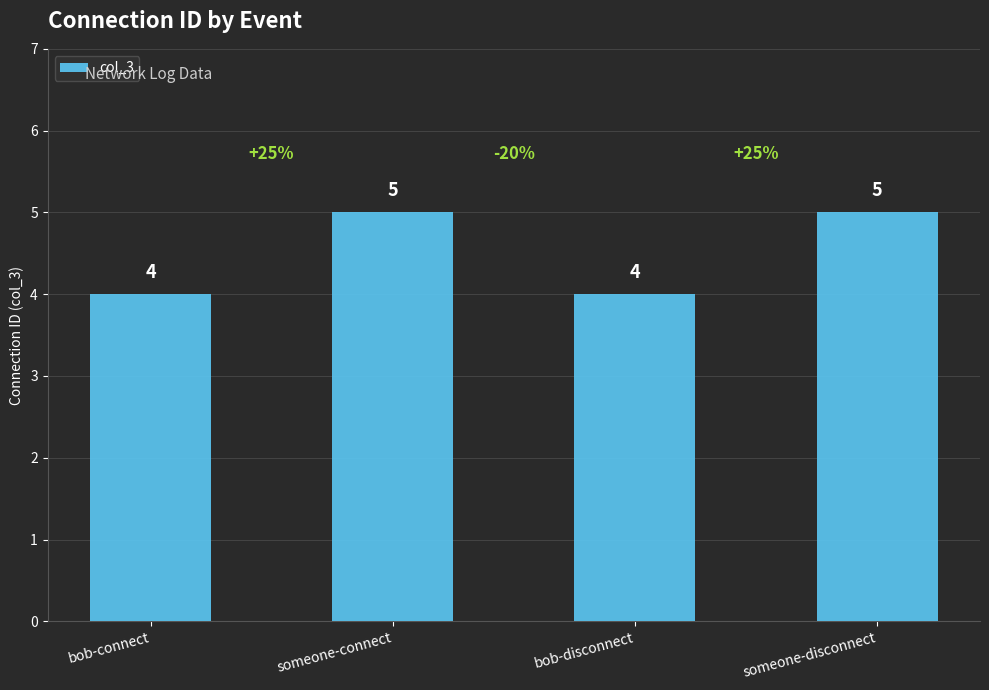

What is the maximum value shown in the chart?

5